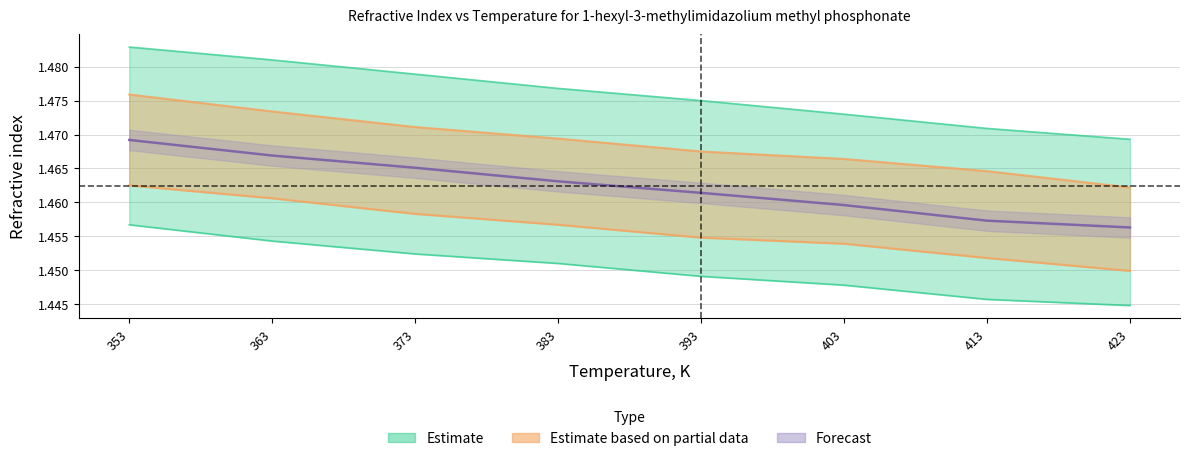

Which category has the highest value in the 632.8 series?

353